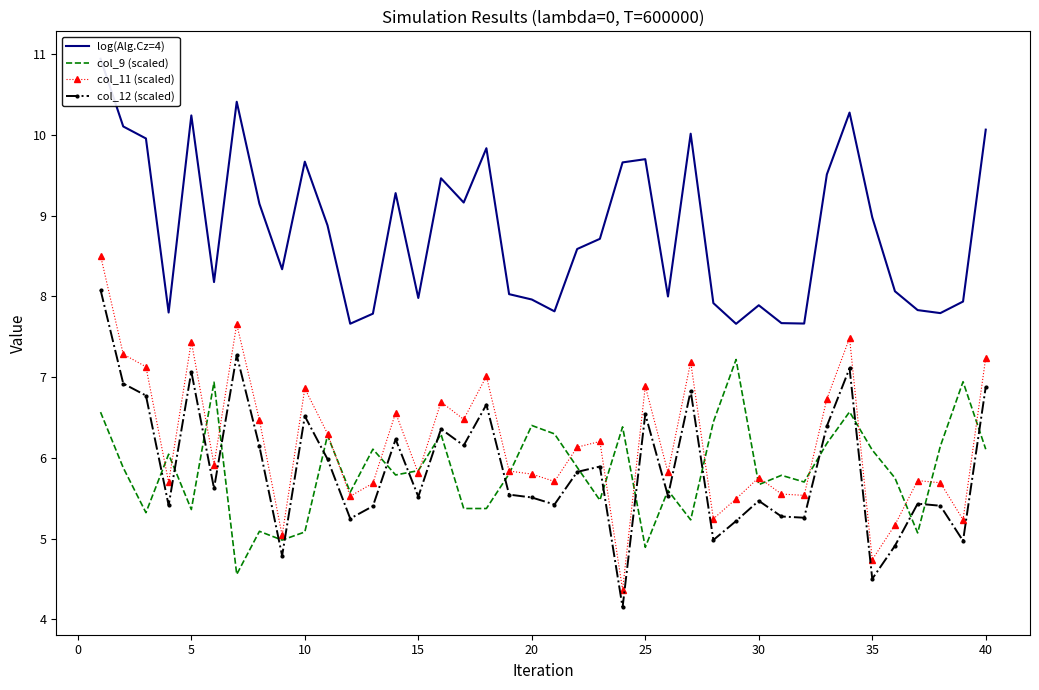

True or false: col_11 (scaled) and col_12 (scaled) cross at least once.

False